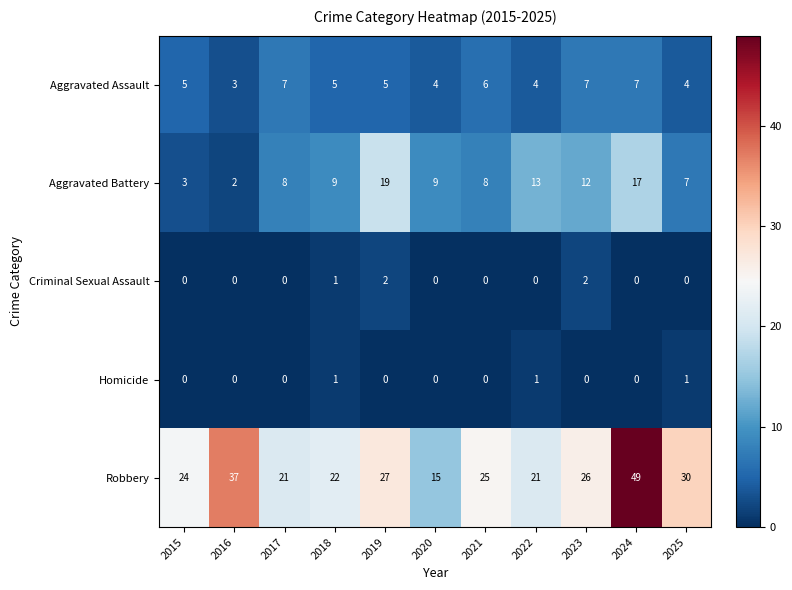

Between 2016 and 2018, which series saw the biggest shift?

Robbery